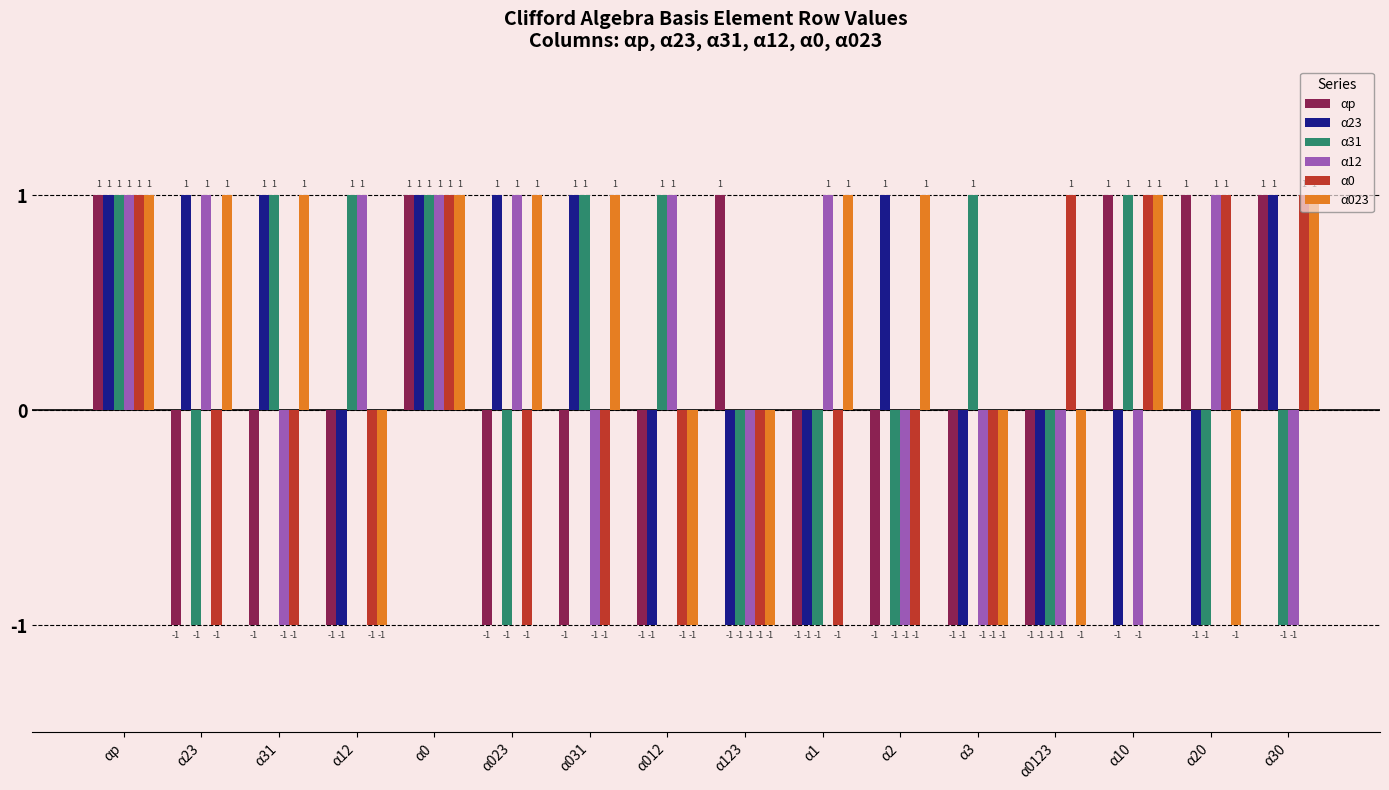

How many α0 values are between -1 and 1?

16